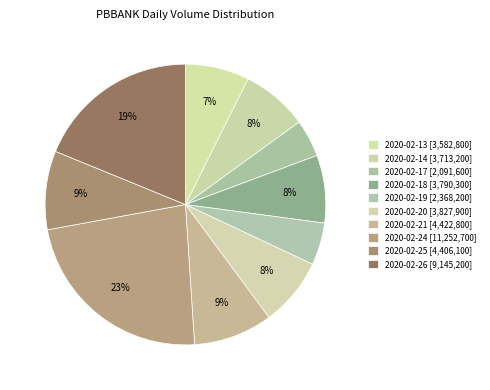

Which slice is the smallest?

2020-02-17